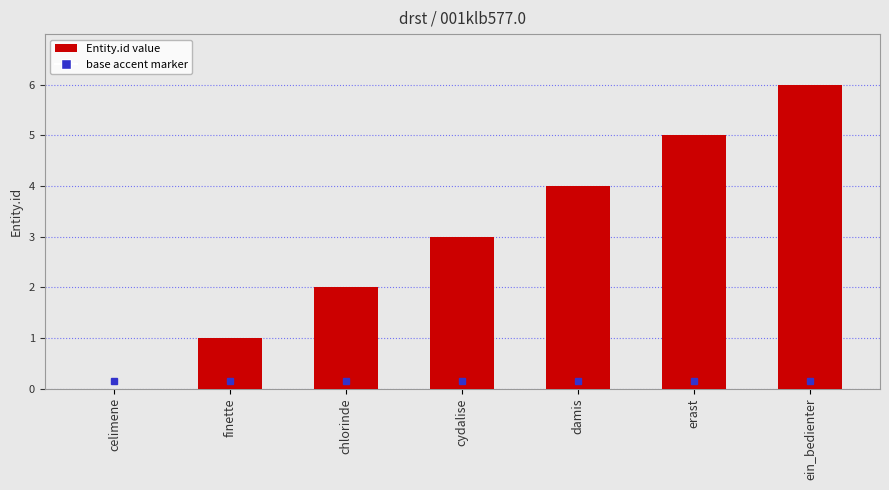

Reading left to right, transcribe all the data shown in this chart.

celimene=0	finette=1	chlorinde=2	cydalise=3	damis=4	erast=5	ein_bedienter=6